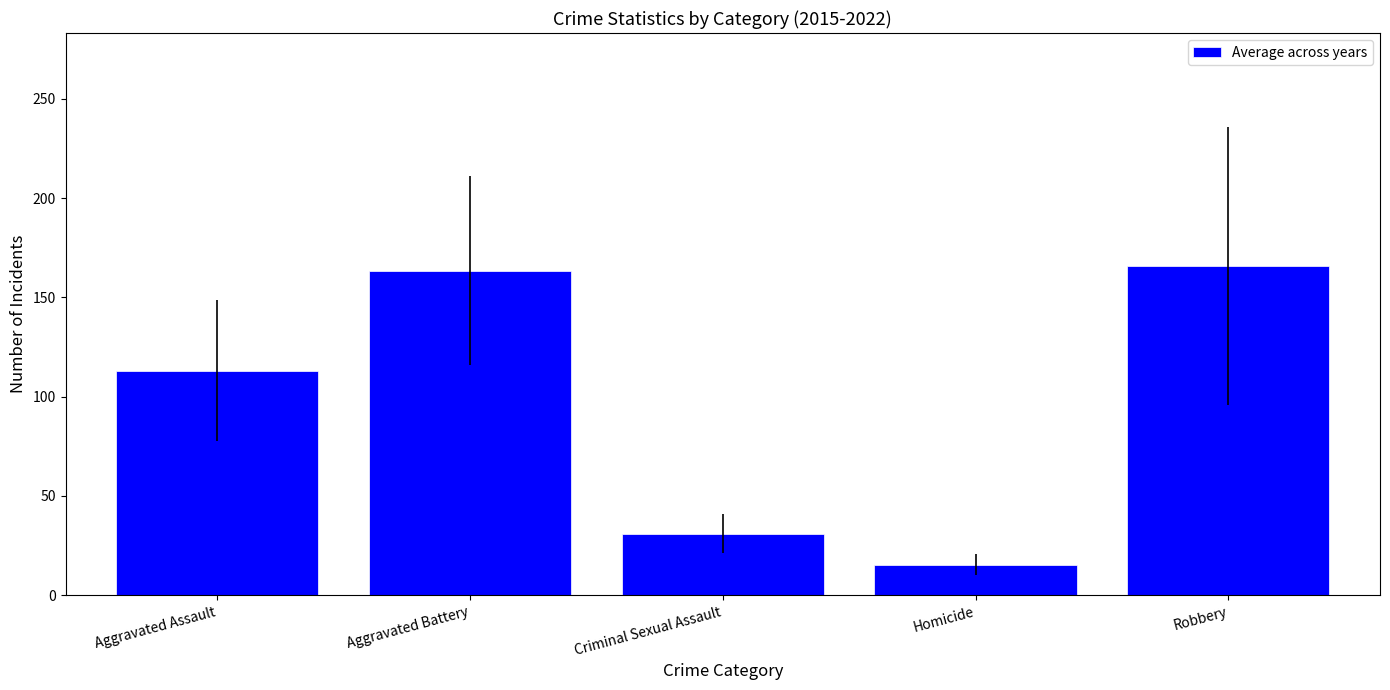

Between Aggravated Battery and Homicide, which is larger?

Aggravated Battery